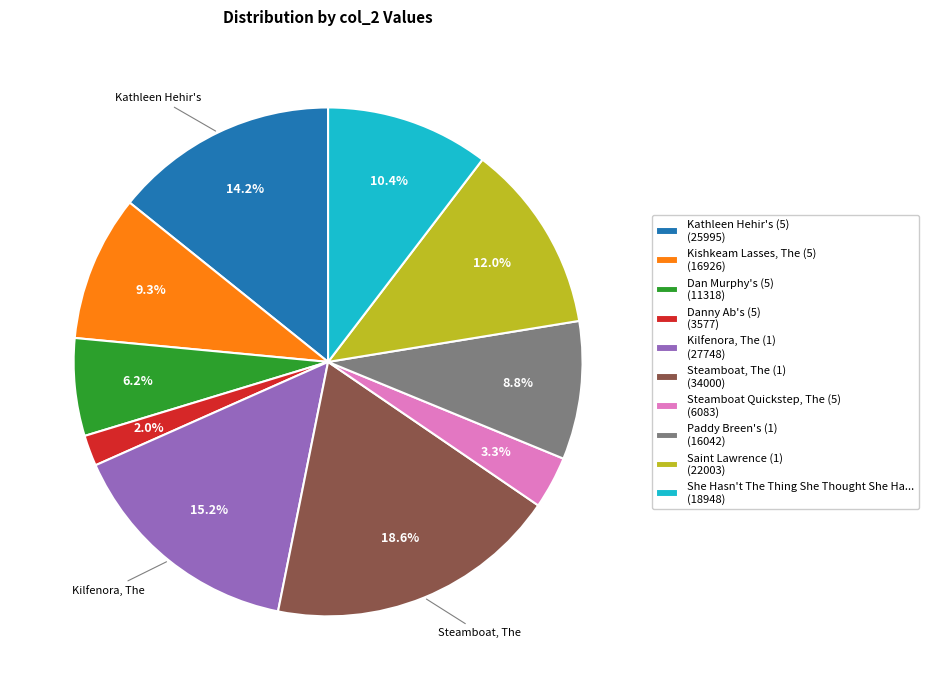

Is there any slice that represents more than half of the pie?

No